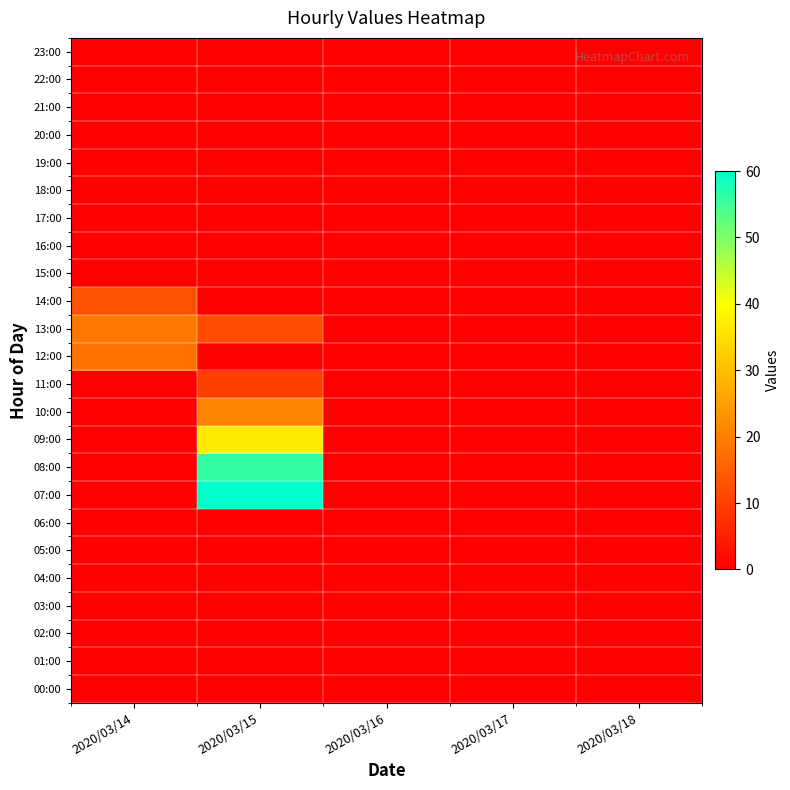

What is the maximum value shown in the chart?

60